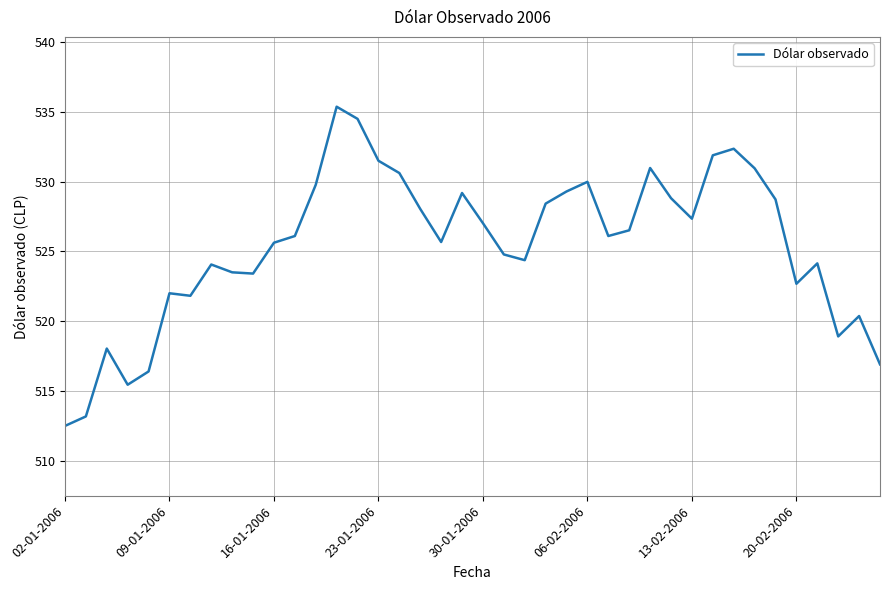

What is the difference between the maximum and minimum values?

22.9